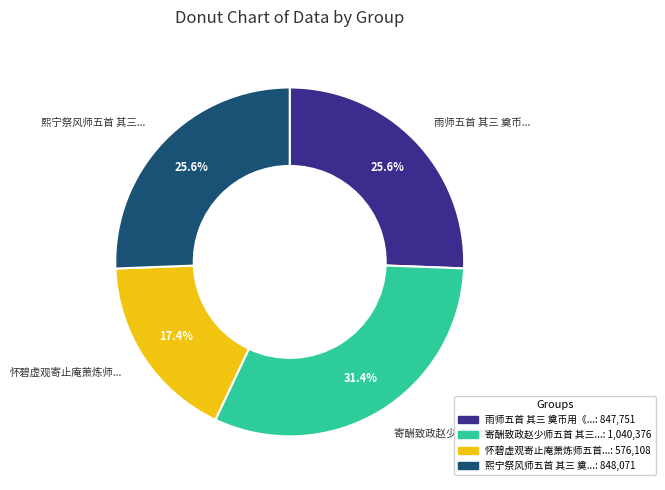

Is there a majority slice in this chart?

No